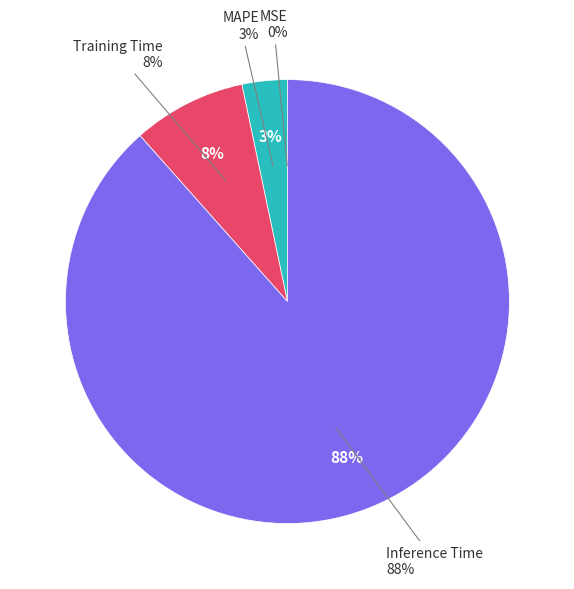

Is there a majority slice in this chart?

Yes